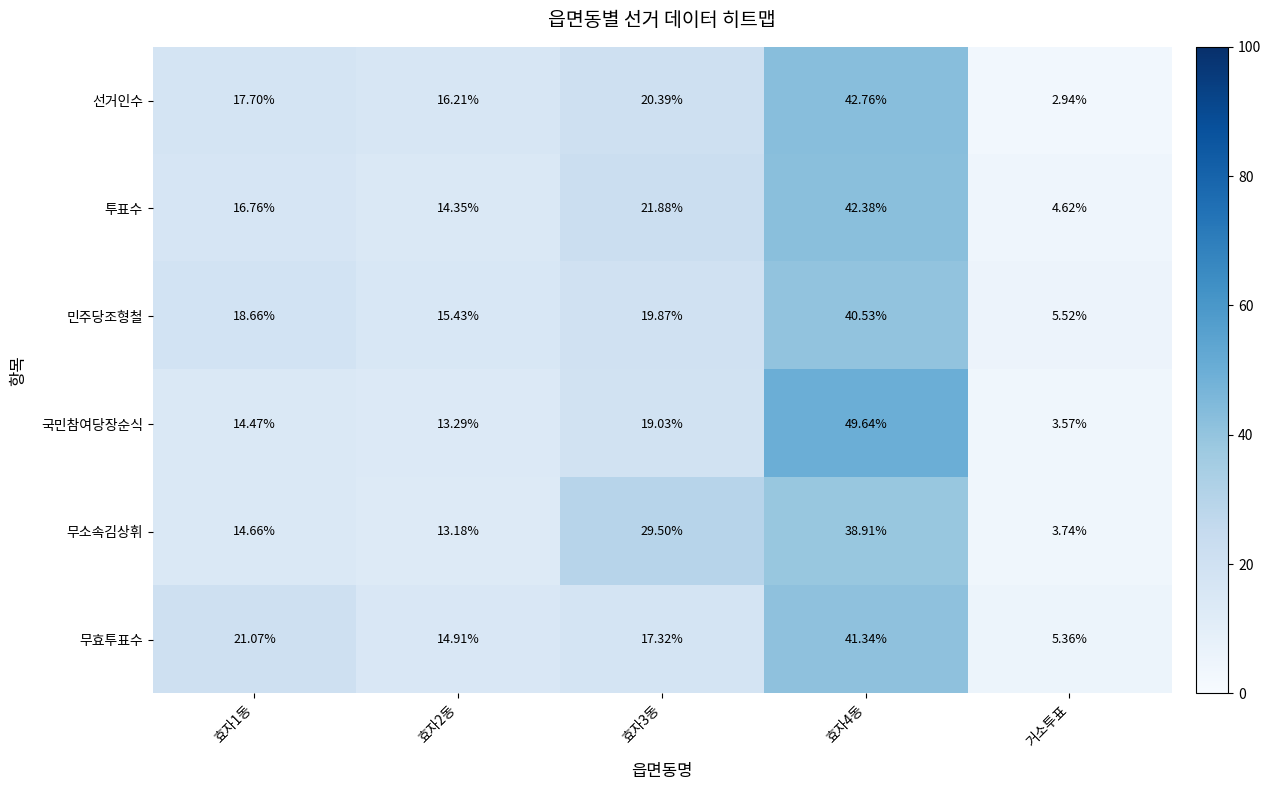

List the series in order of their peak value, highest first.

국민참여당장순식, 선거인수, 투표수, 무효투표수, 민주당조형철, 무소속김상휘